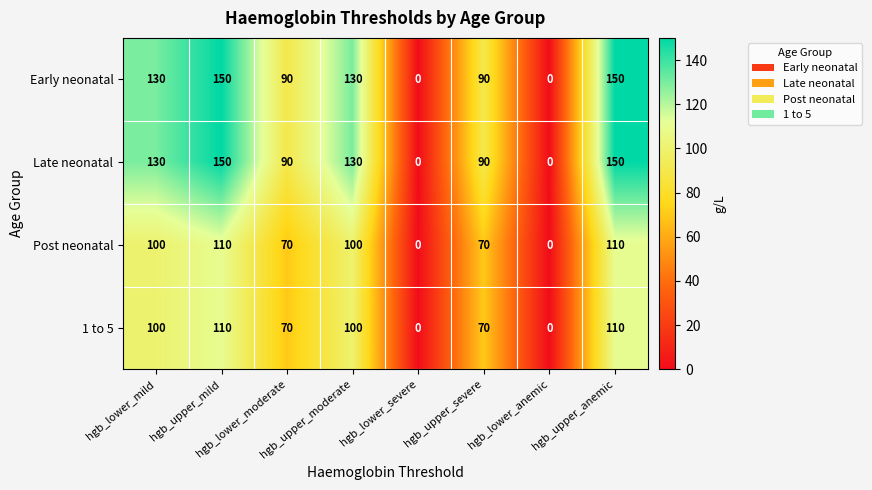

At how many categories does at least one series exceed 89?

6